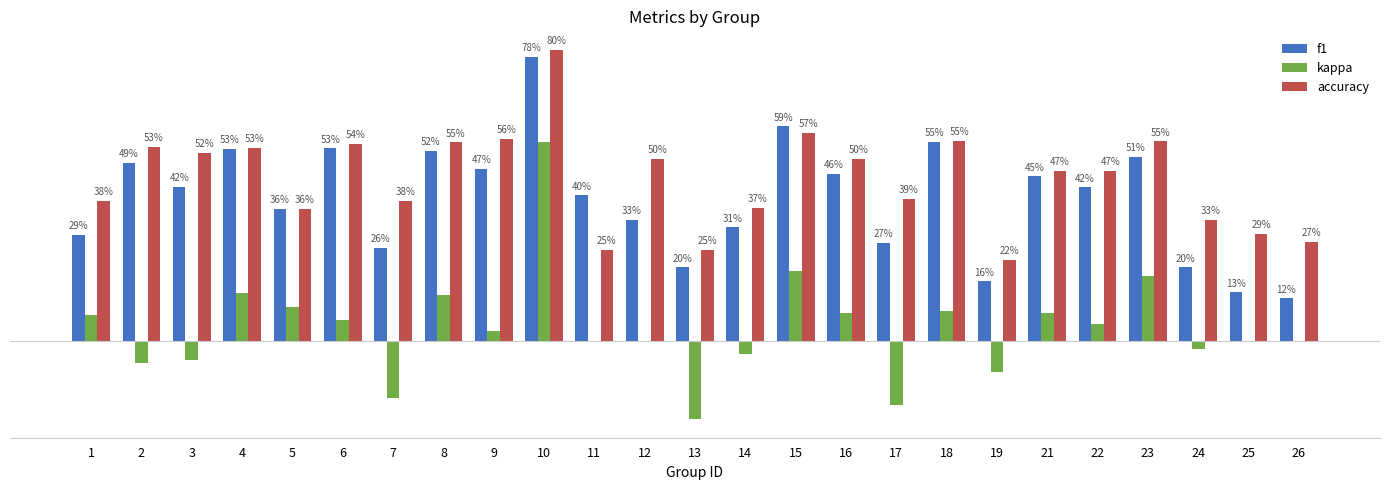

Are the bars horizontal?

No